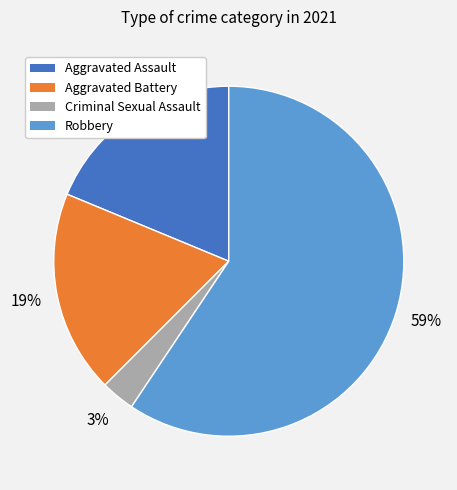

To the nearest percent, what is the average slice percentage?

25%